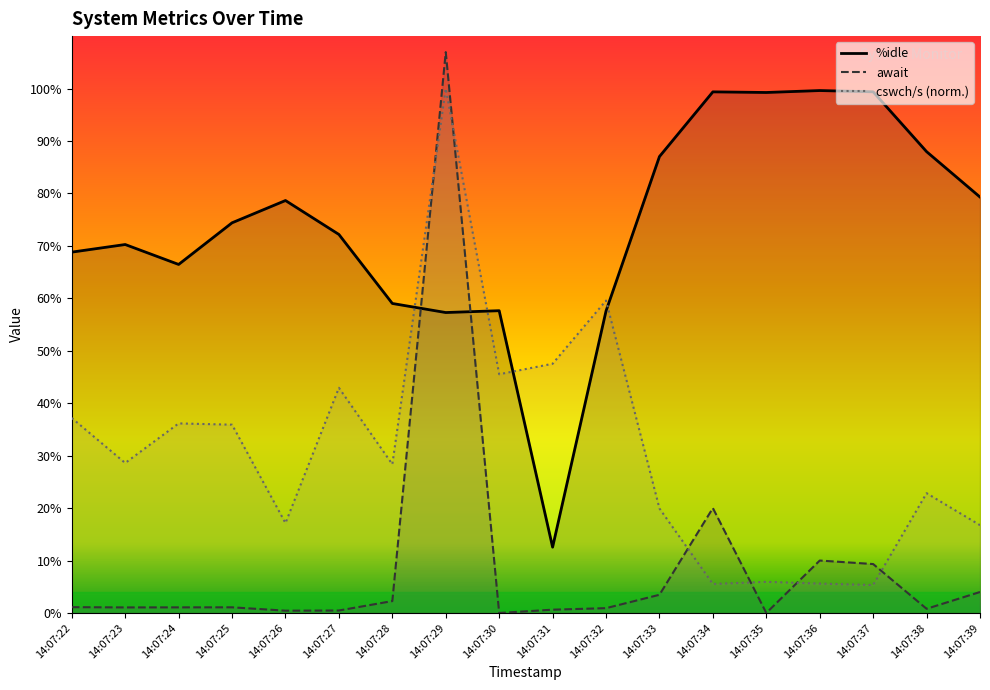

At which label does %idle first exceed 74?

14:07:25